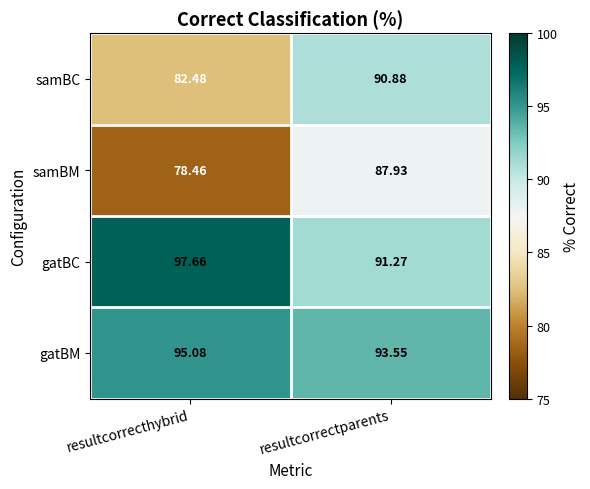

What is the greatest value displayed?

97.7